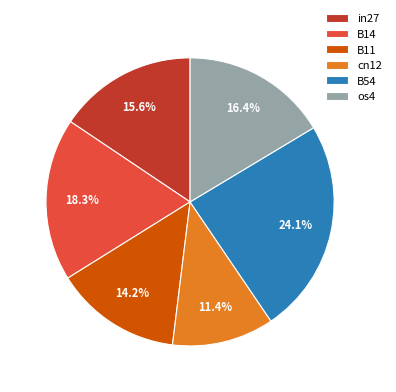

How many slices are in this pie chart?

6